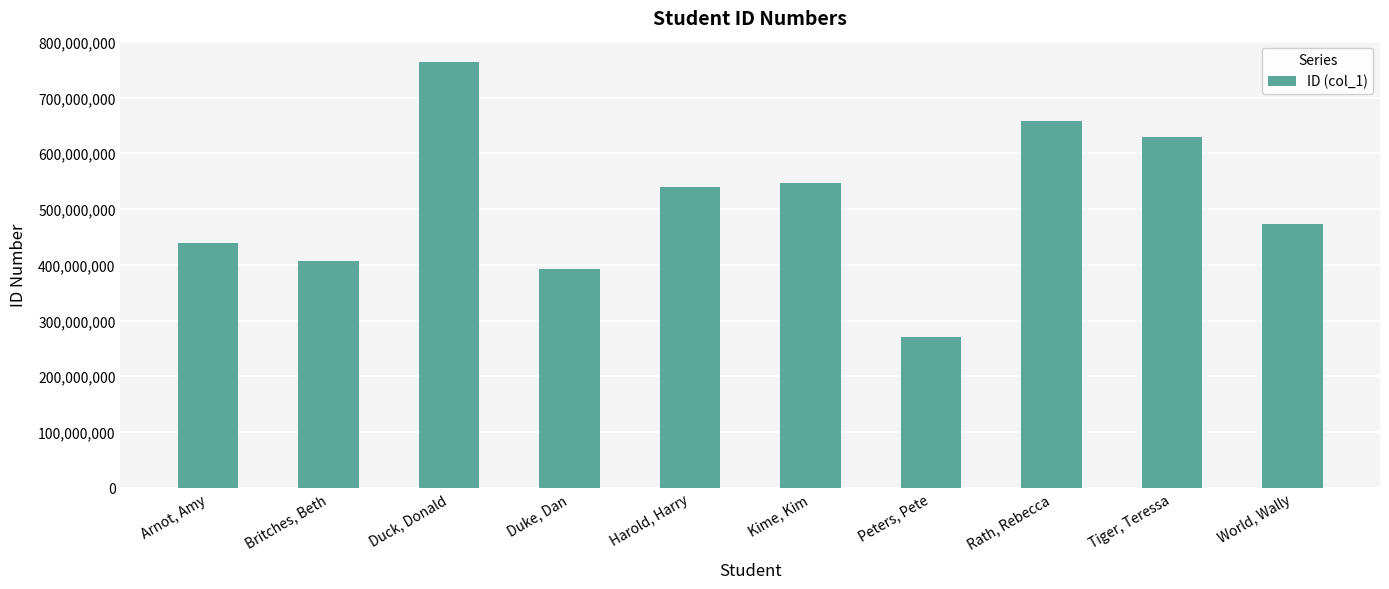

Reading right to left, extract all data points from this chart.

World, Wally=474014835	Tiger, Teressa=628688084	Rath, Rebecca=657481014	Peters, Pete=270759068	Kime, Kim=547061401	Harold, Harry=539243992	Duke, Dan=392256316	Duck, Donald=763817457	Britches, Beth=407030356	Arnot, Amy=438251259